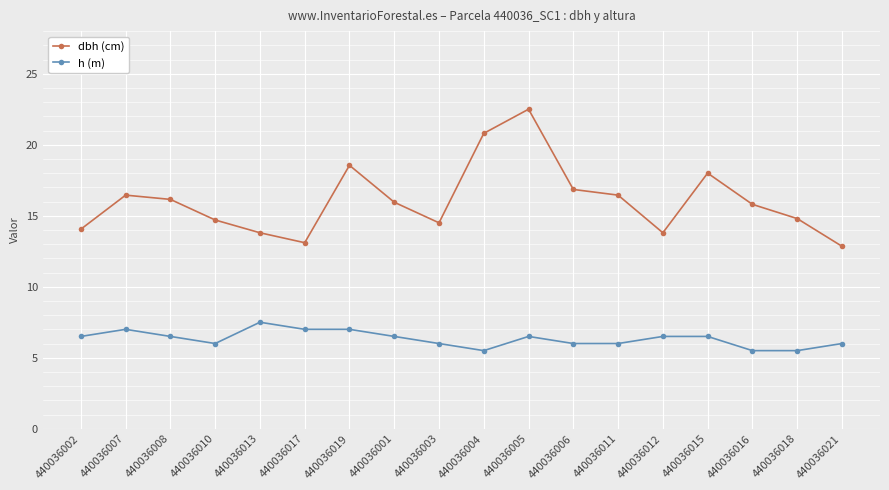

At 440036006, list the series in order from largest to smallest.

dbh (cm), h (m)